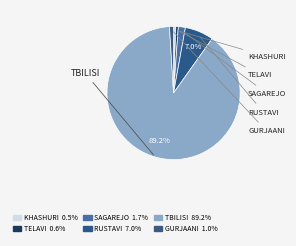

Rank the categories by value from highest to lowest.

ქ. თბილისი, ქ. რუსთავი, ქ. საგარეჯო, ქ. გურჯაანი, ქ. თელავი, ქ. ხაშური